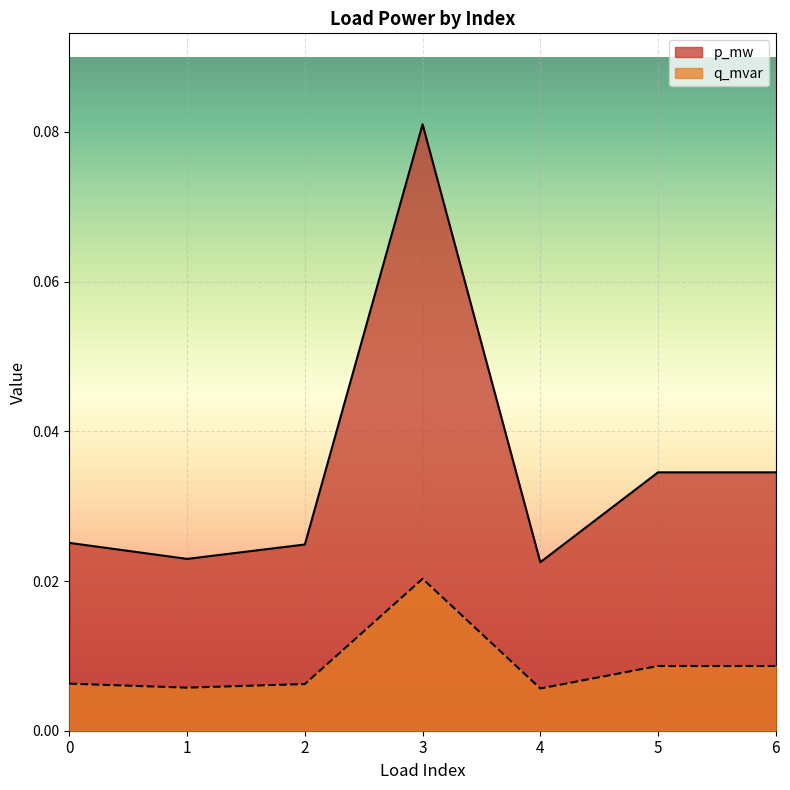

Which series has the widest spread of values?

p_mw